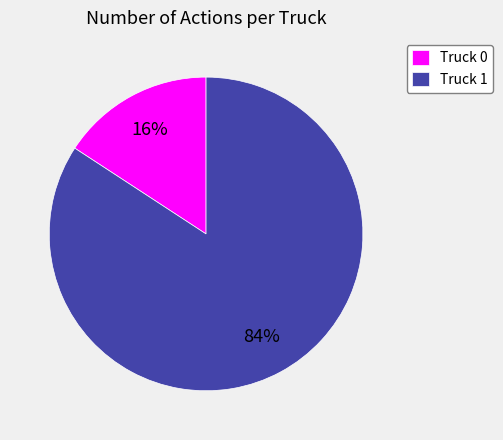

To the nearest percent, what percentage of the pie is Truck 0?

16%